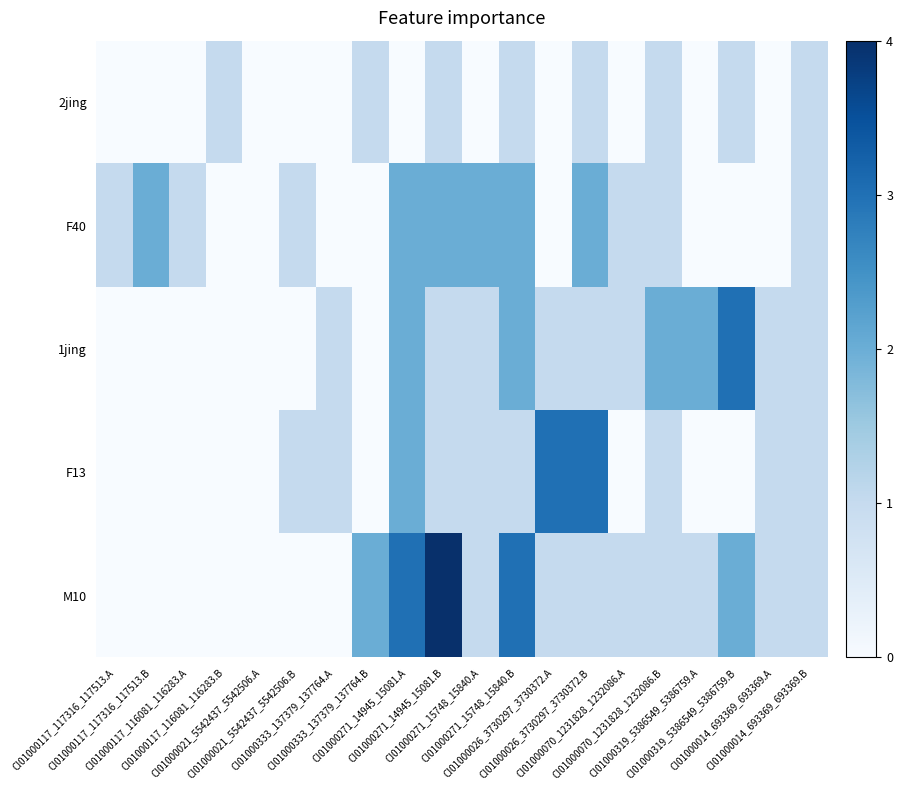

Count the number of categories in the chart.

20